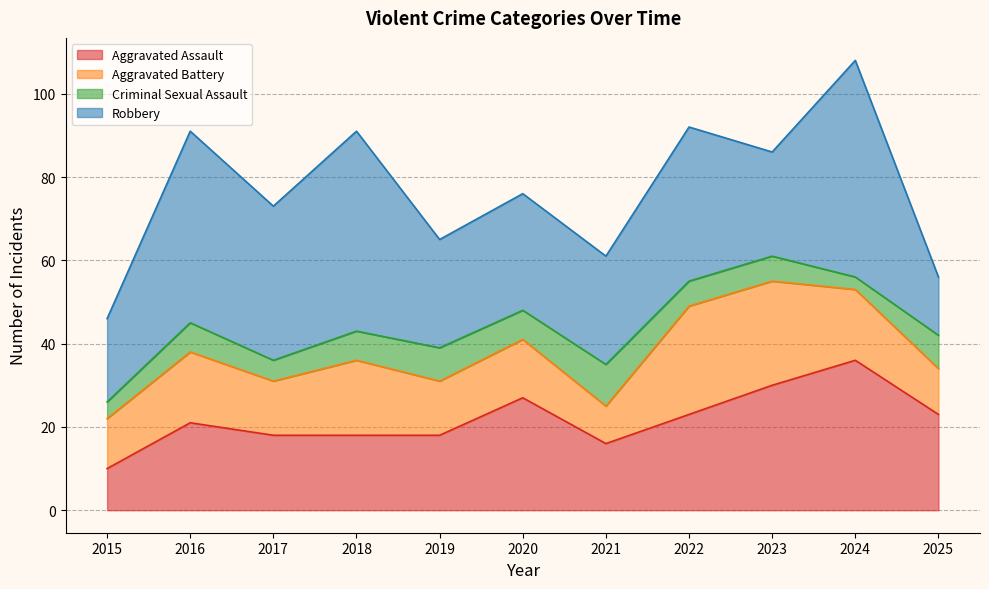

What is the sum of all Criminal Sexual Assault values?

71